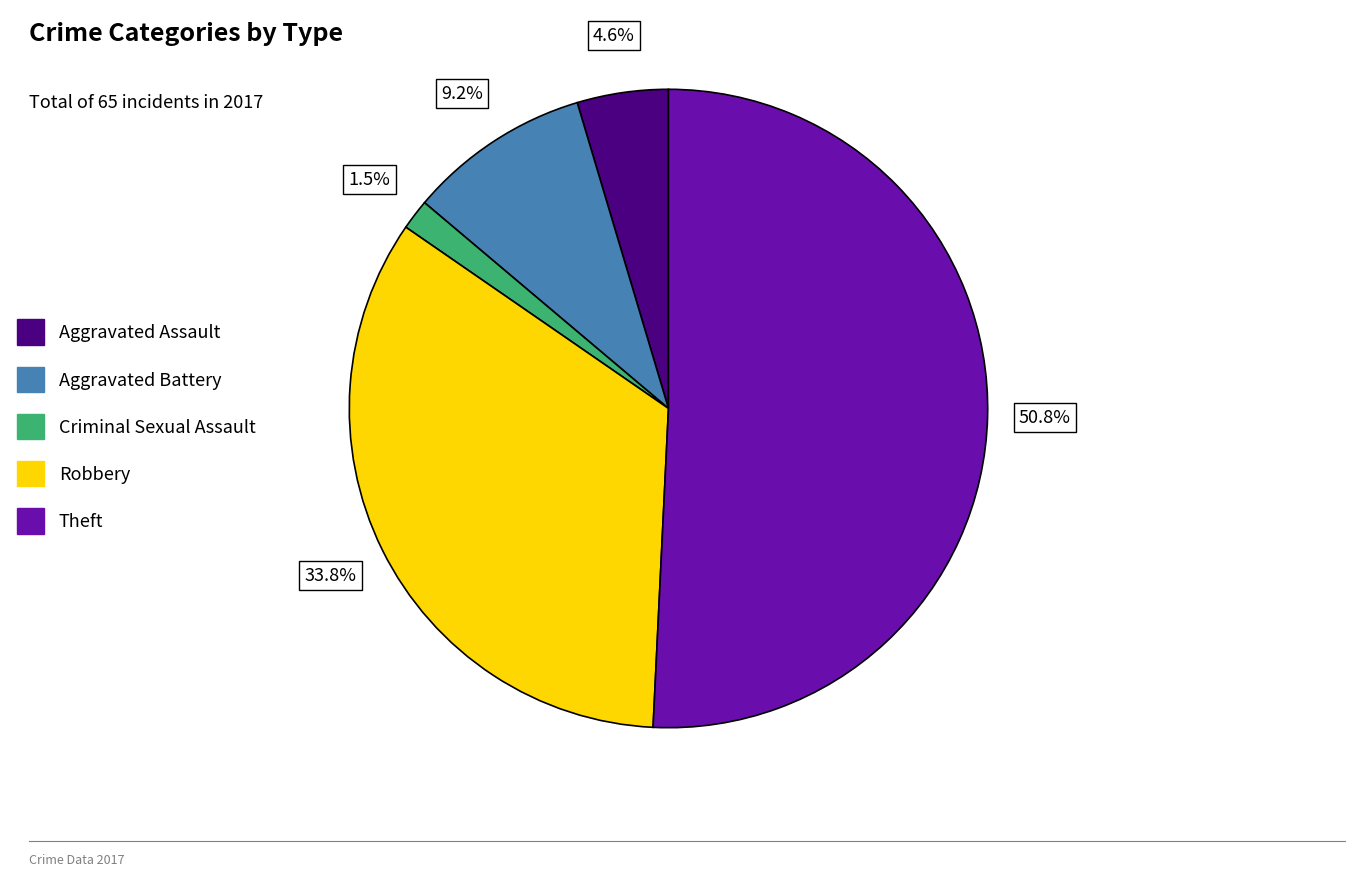

How many slices are in this pie chart?

5